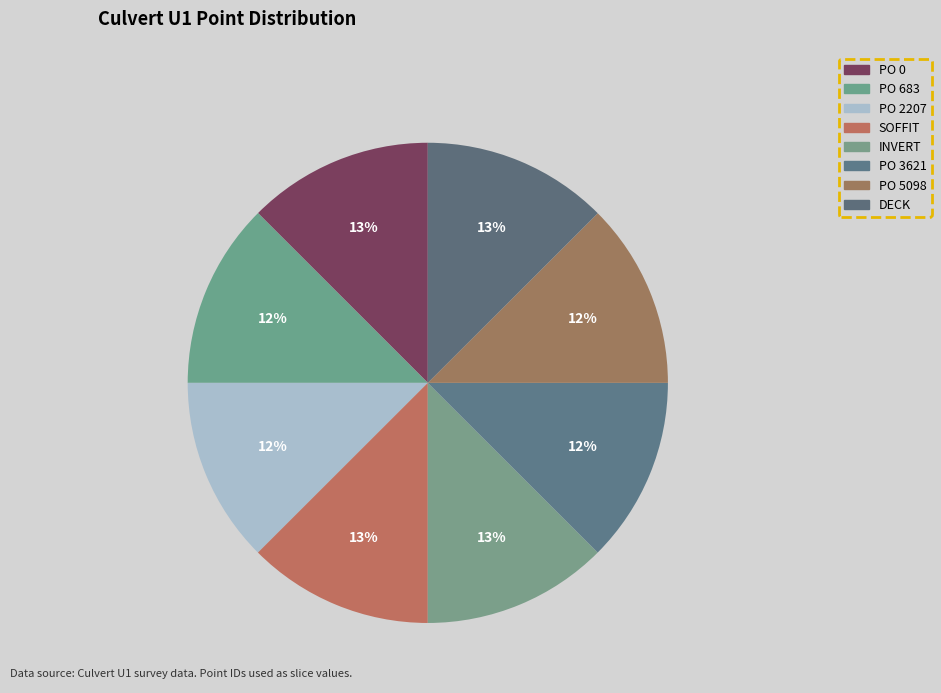

What percentage is the DECK slice, to the nearest percent?

13%